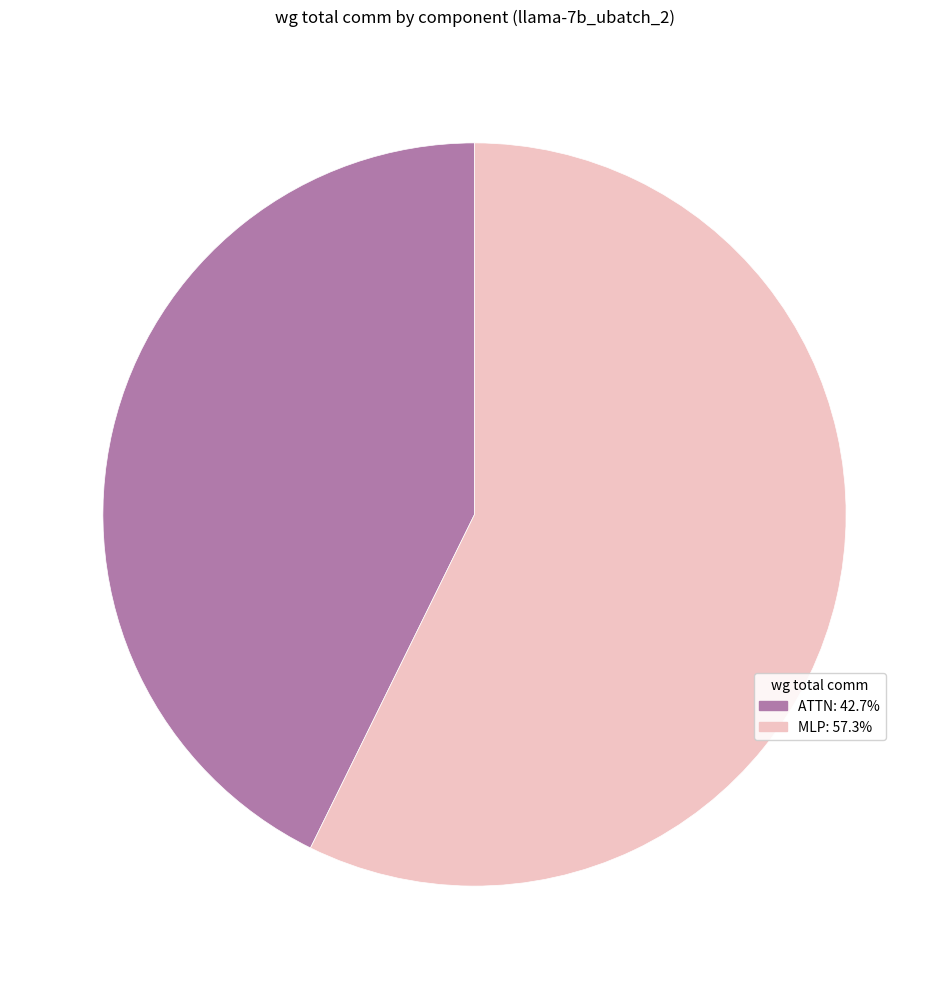

How many slices are in this pie chart?

2